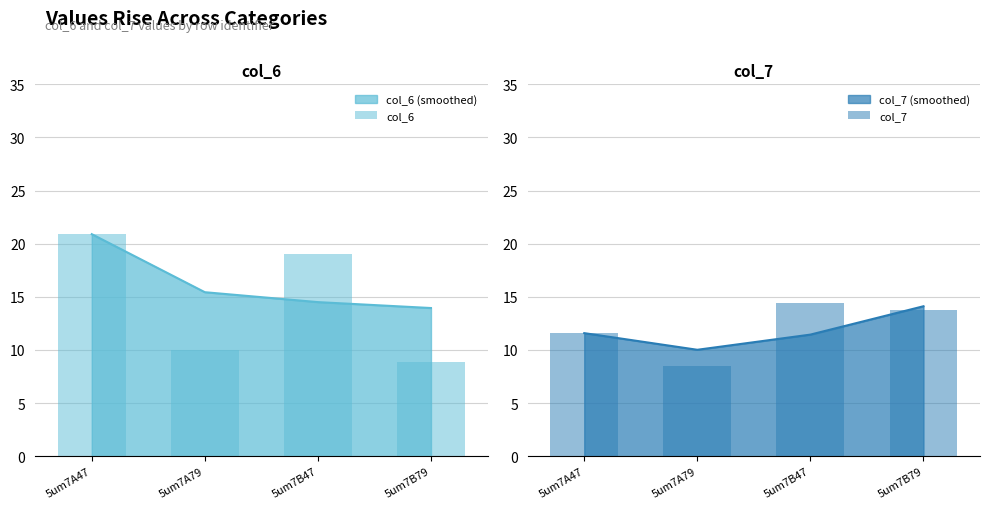

Where is col_6 nearest to the value 14?

5um7A79